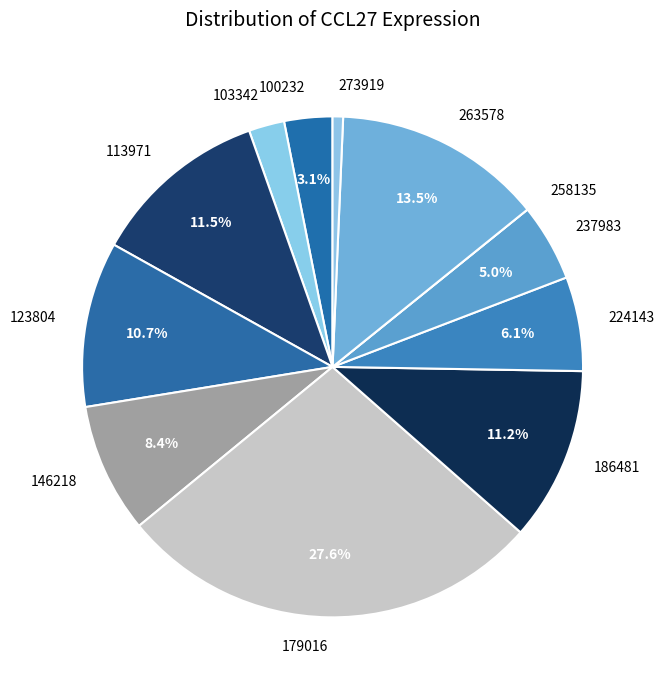

Is there a majority slice in this chart?

No